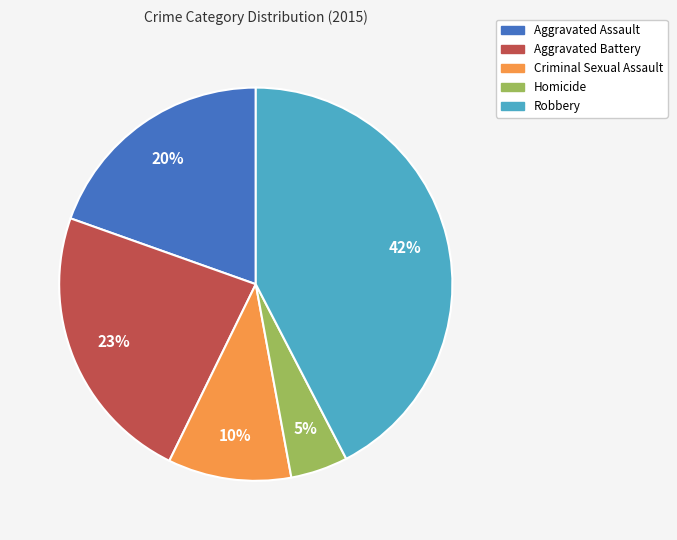

Rank the categories by value from highest to lowest.

Robbery, Aggravated Battery, Aggravated Assault, Criminal Sexual Assault, Homicide